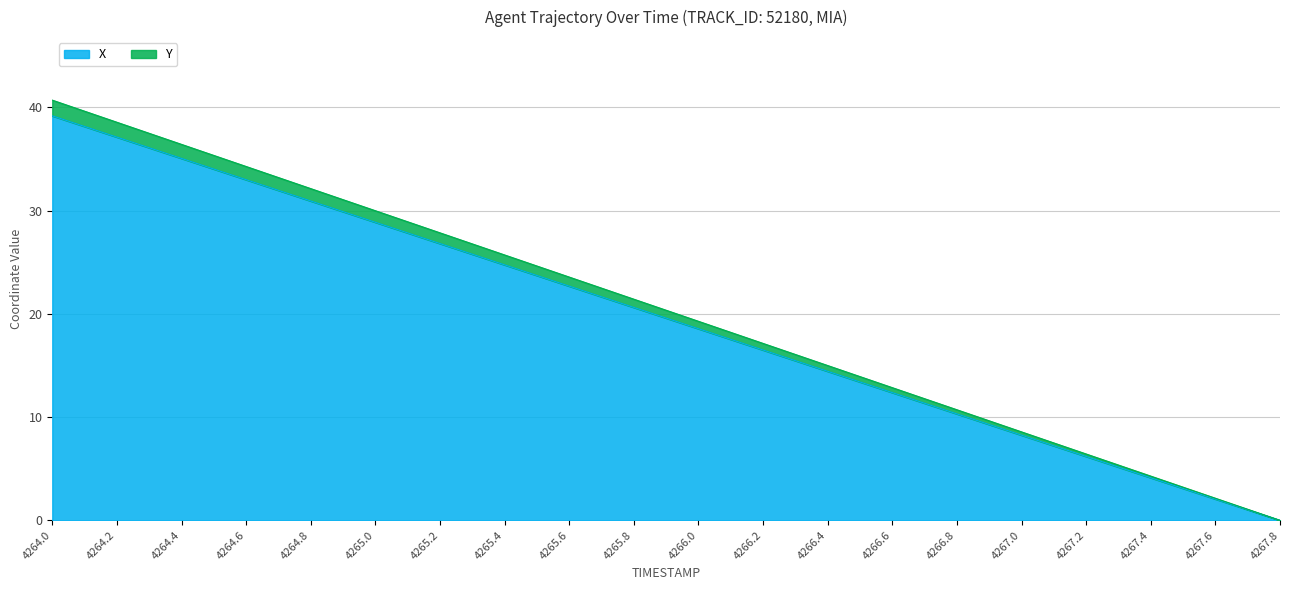

Reading left to right, transcribe all the data shown in this chart.

X: 4264.0=39.2	4264.2=37.1	4264.4=35.1	4264.6=33.0	4264.8=30.9	4265.0=28.9	4265.2=26.8	4265.4=24.7	4265.6=22.7	4265.8=20.6	4266.0=18.6	4266.2=16.5	4266.4=14.4	4266.6=12.4	4266.8=10.3	4267.0=8.2	4267.2=6.2	4267.4=4.1	4267.6=2.1	4267.8=0.0
Y: 4264.0=40.7	4264.2=38.6	4264.4=36.4	4264.6=34.3	4264.8=32.1	4265.0=30.0	4265.2=27.8	4265.4=25.7	4265.6=23.6	4265.8=21.4	4266.0=19.3	4266.2=17.1	4266.4=15.0	4266.6=12.9	4266.8=10.7	4267.0=8.6	4267.2=6.4	4267.4=4.3	4267.6=2.1	4267.8=0.0